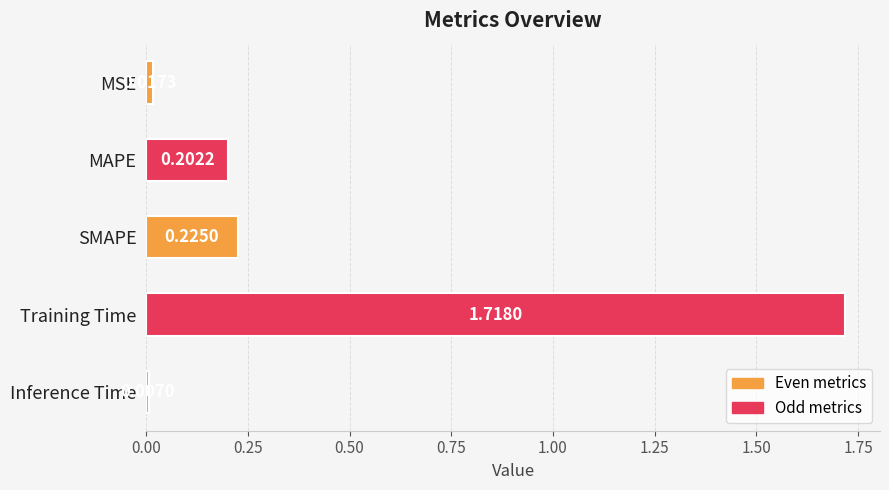

What is the average value?

0.4